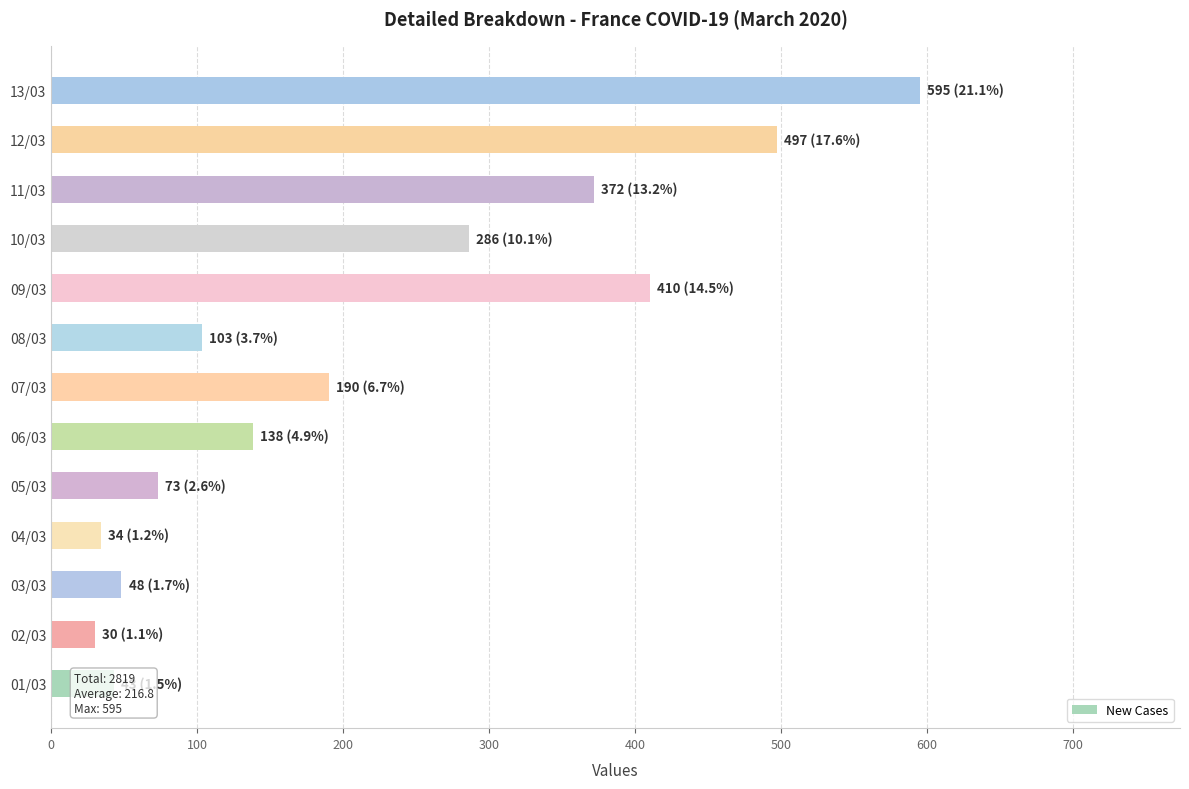

What is the average value?

217